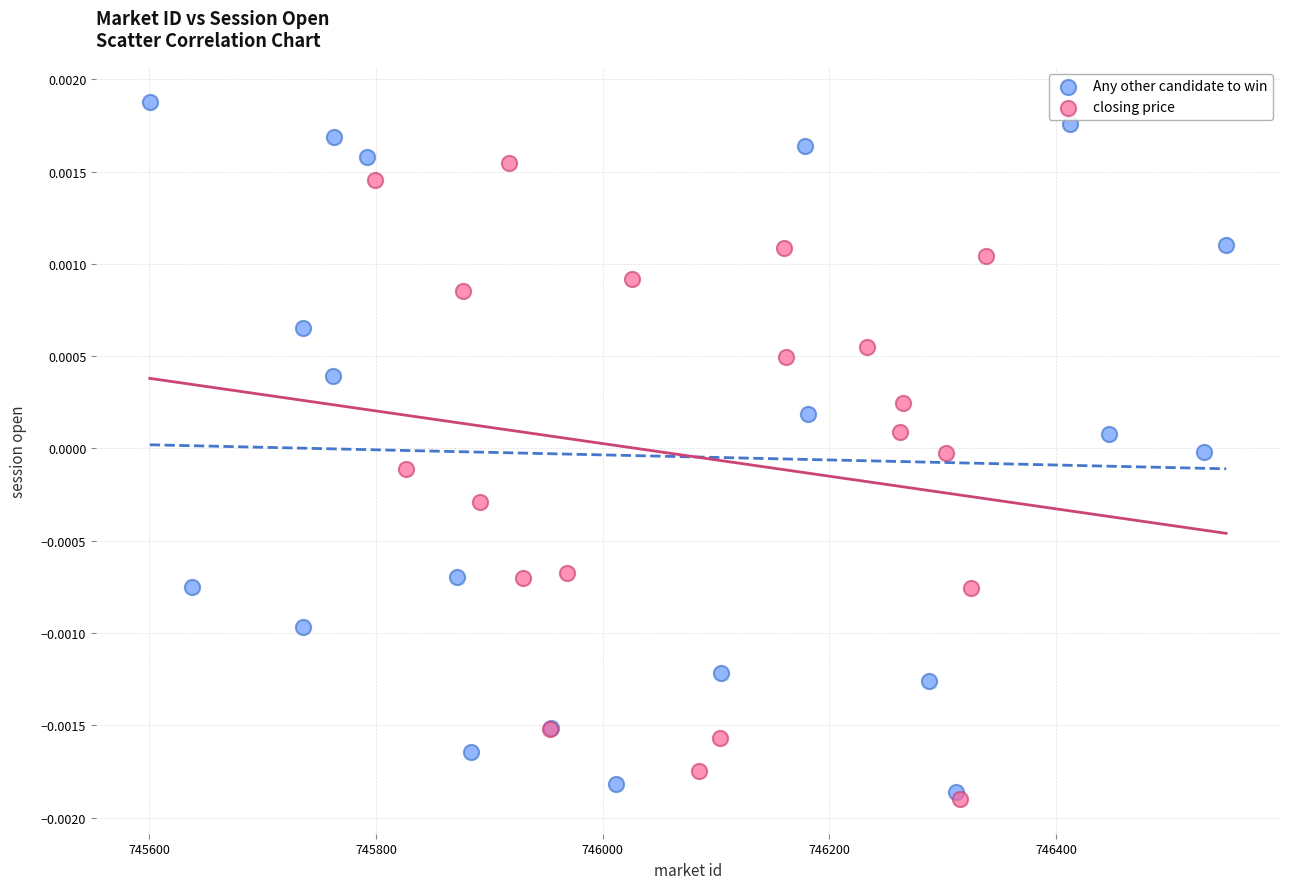

What are all the series names shown in the legend?

Any other candidate to win, closing price